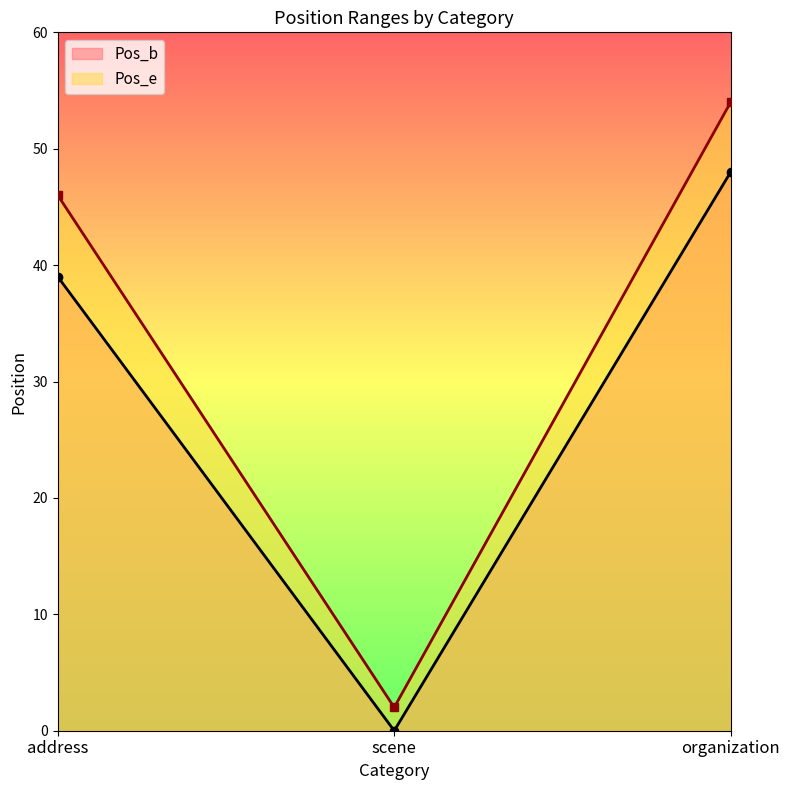

What is the label of the 1st point from the right?

organization